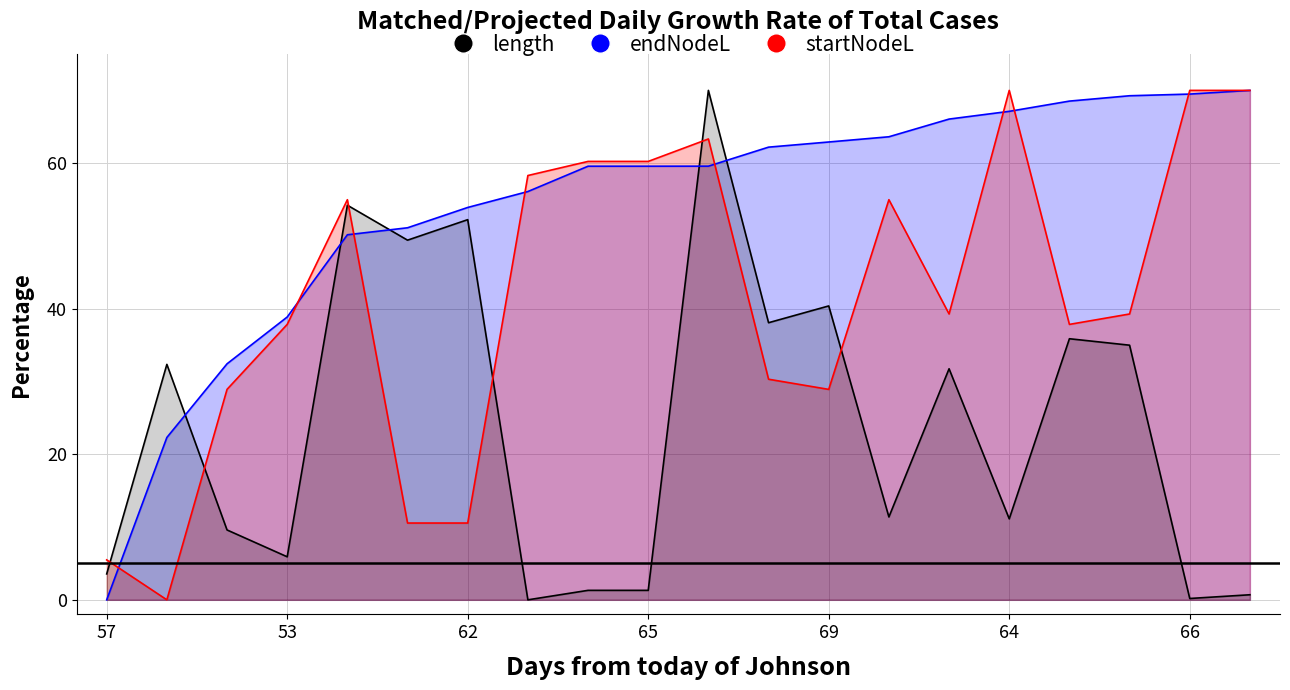

Does the chart display data point markers on the line(s)?

No